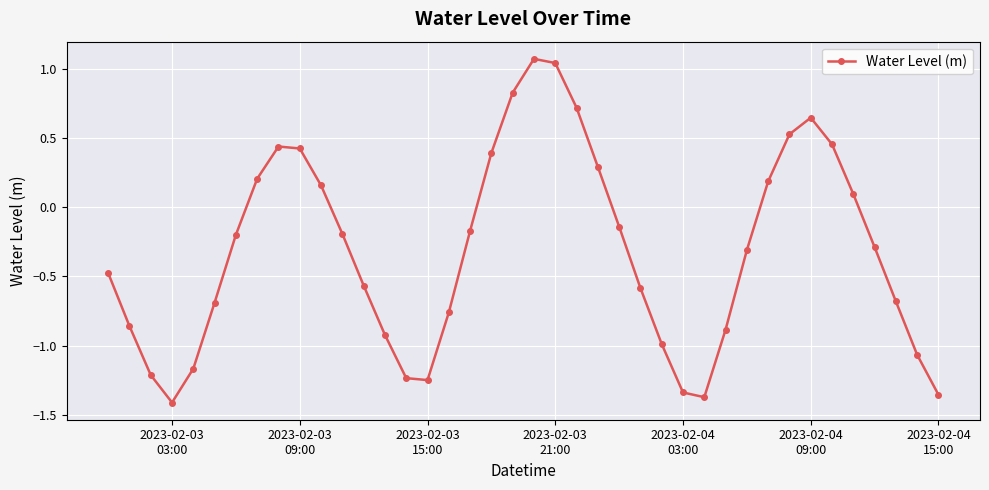

How many lines are shown in the chart?

1